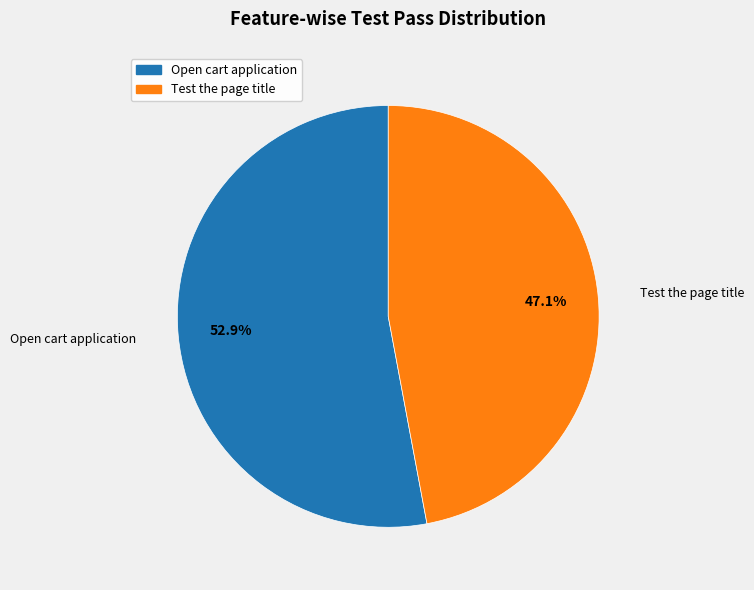

To the nearest percent, what percentage of the pie is Open cart application?

53%